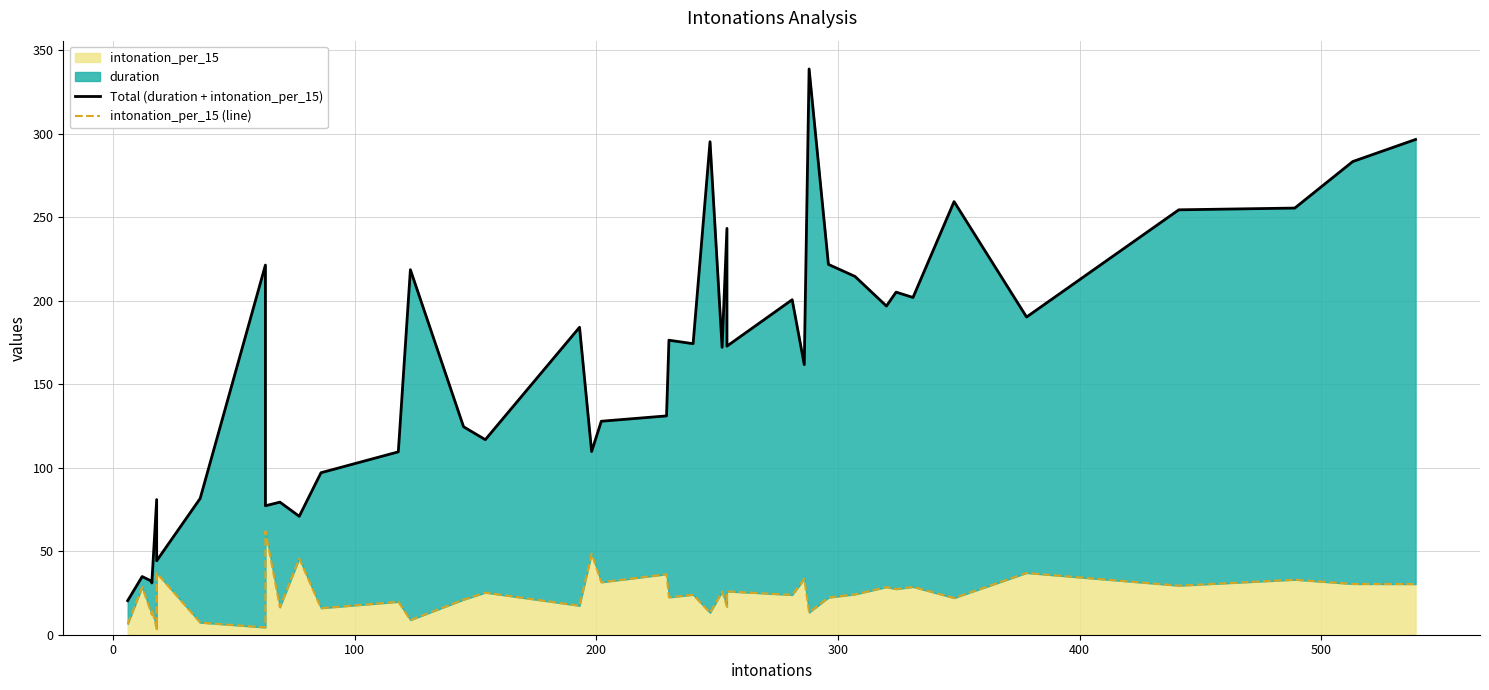

In intonation_per_15 (line), how many points are lower than both neighbors (excluding endpoints)?

16